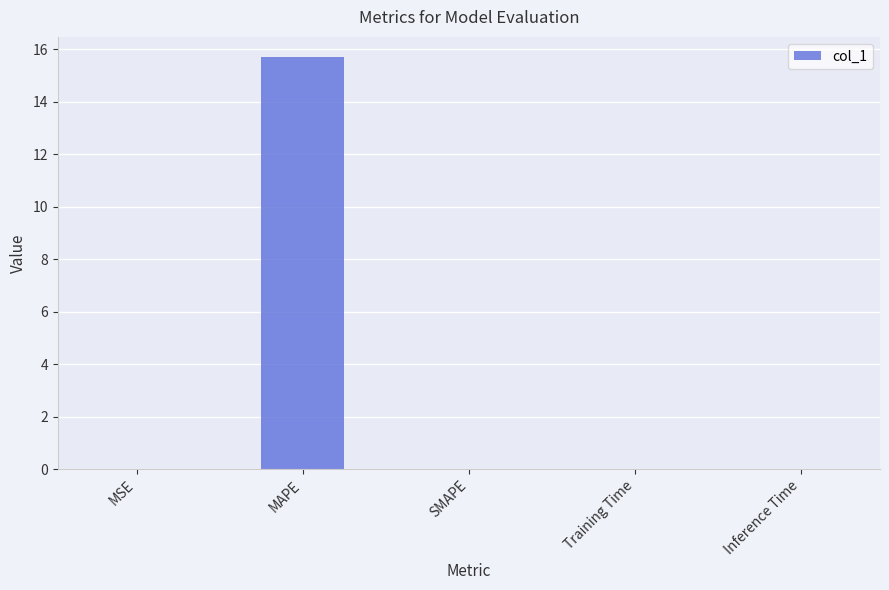

What is the sum of all values?

15.7